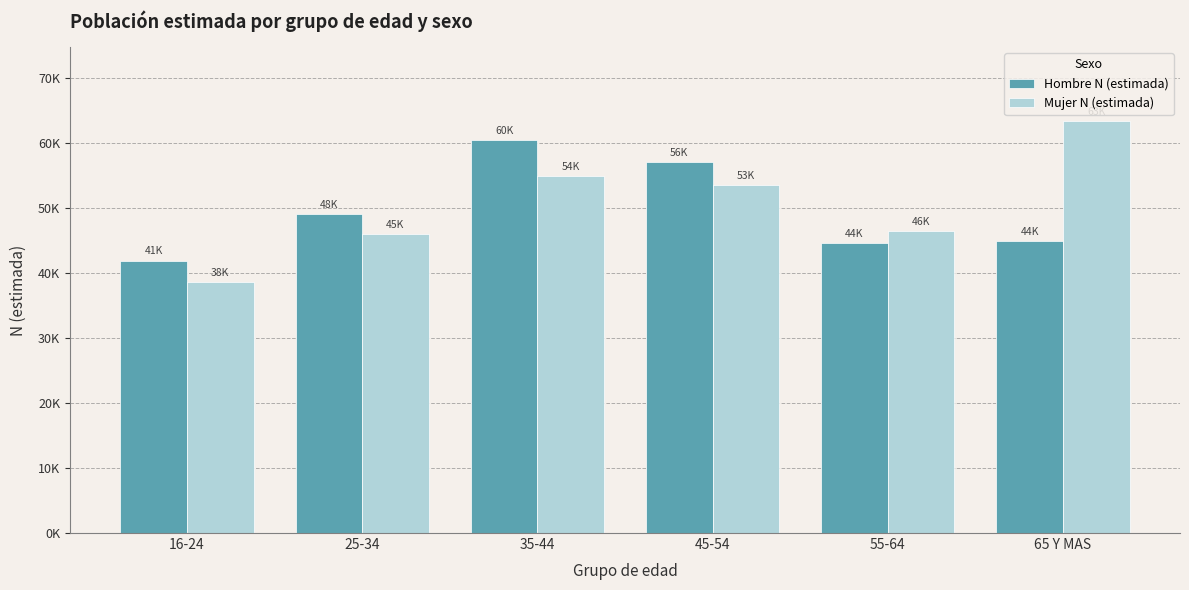

Reading left to right, what are all the values shown in this chart?

Hombre N (estimada): 41869	48969	60440	56995	44585	44843
Mujer N (estimada): 38573	45961	54869	53529	46357	63288